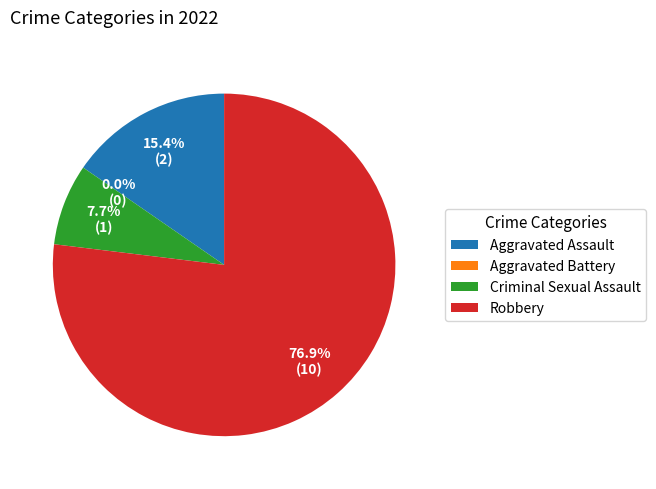

Which has a higher value, Aggravated Battery or Aggravated Assault?

Aggravated Assault